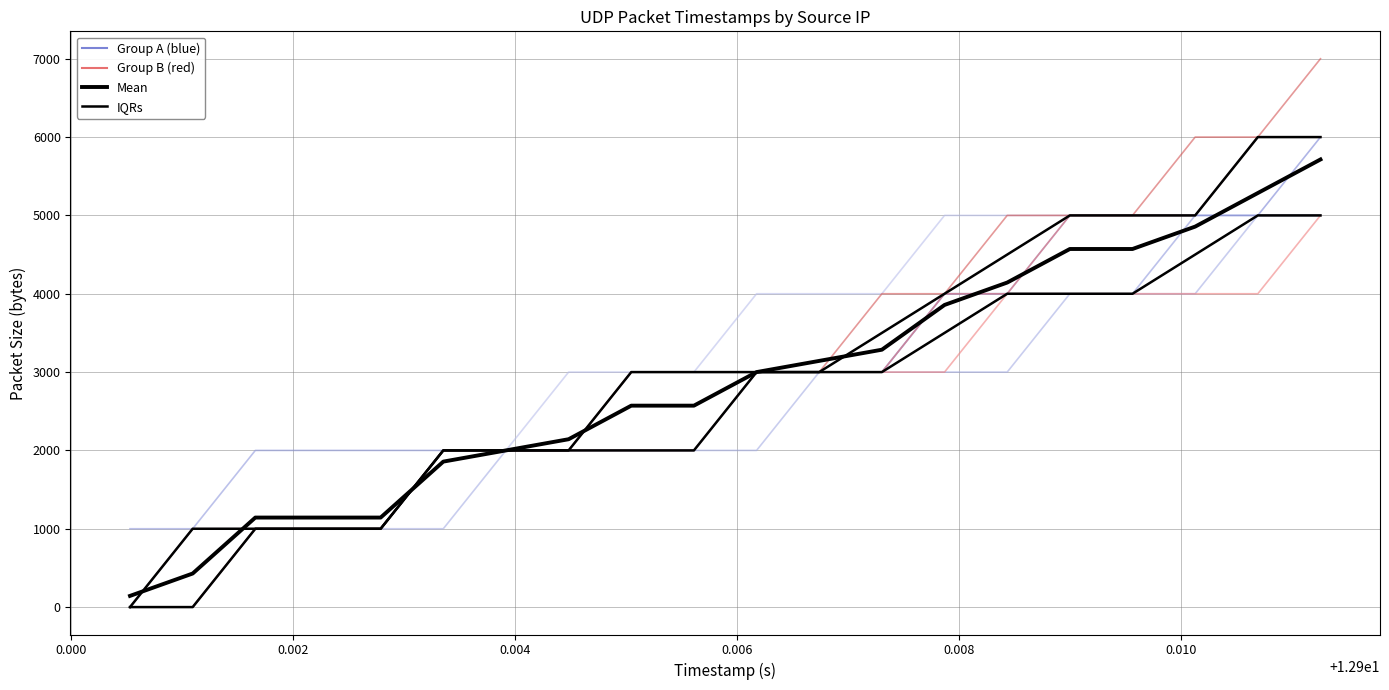

Is the value of Mean at 15 greater than the value of IQRs at 0.006?

Yes